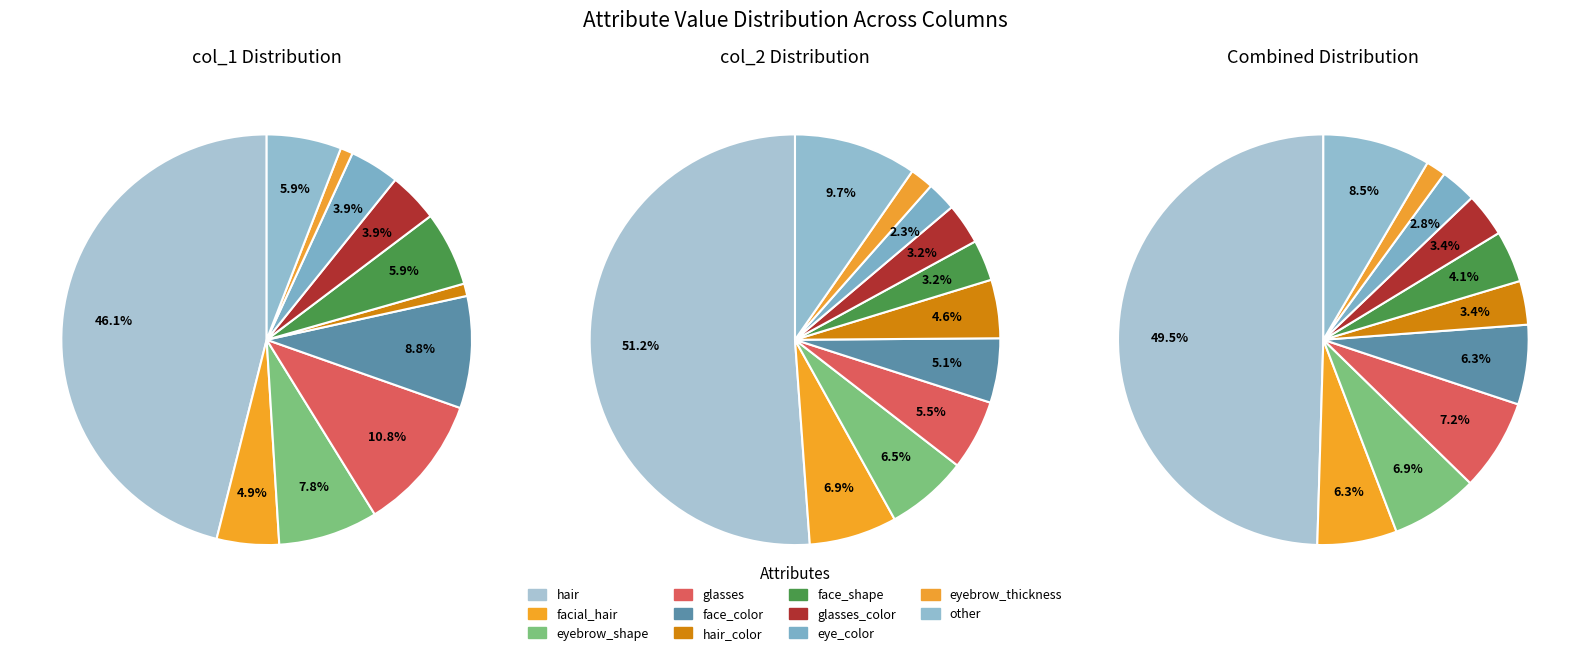

The face_color slice represents 5% of the pie. True or false?

True